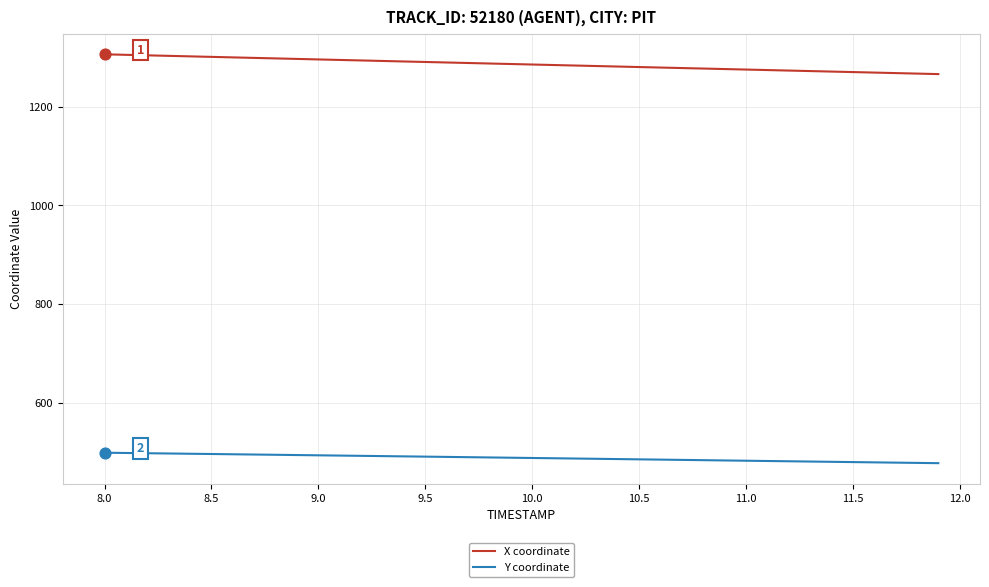

What is the difference between the maximum and minimum values in the Y coordinate series?

21.2